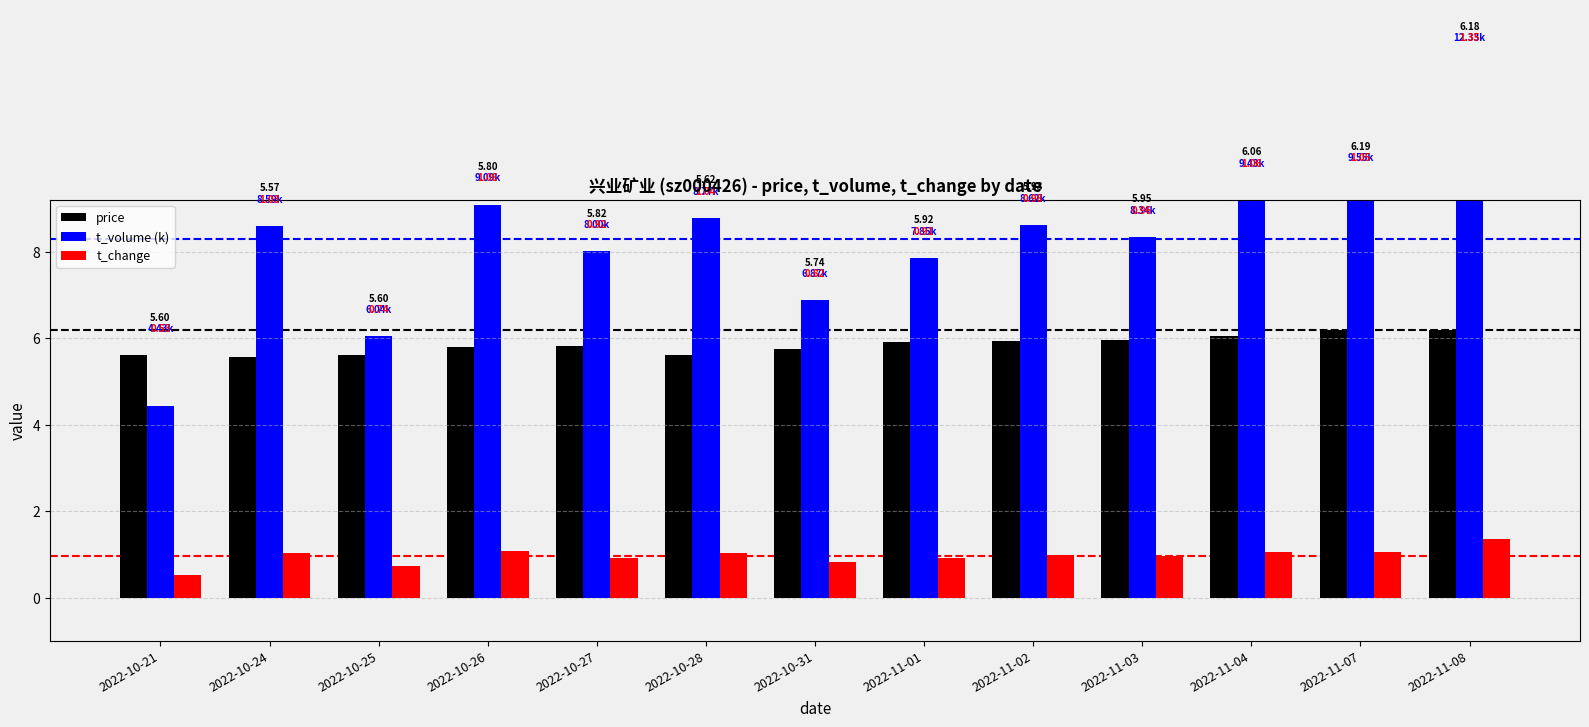

What is the total value across all series at 2022-10-27?

14.7